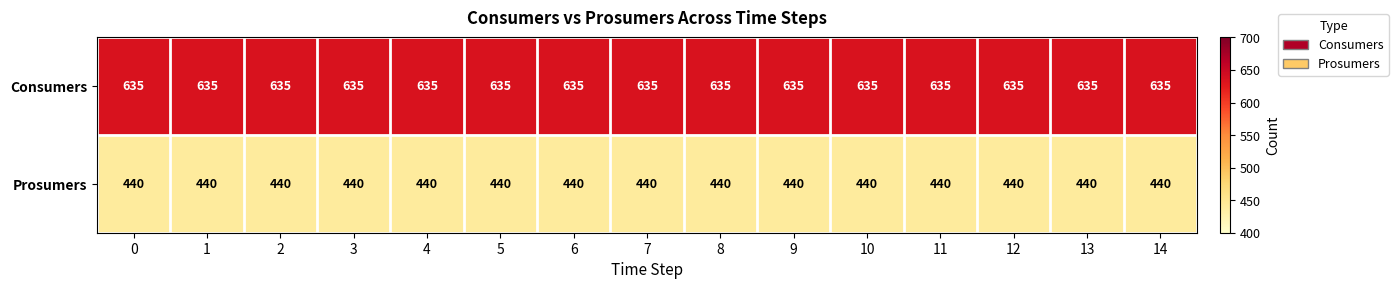

How many categories are shown in the chart?

15